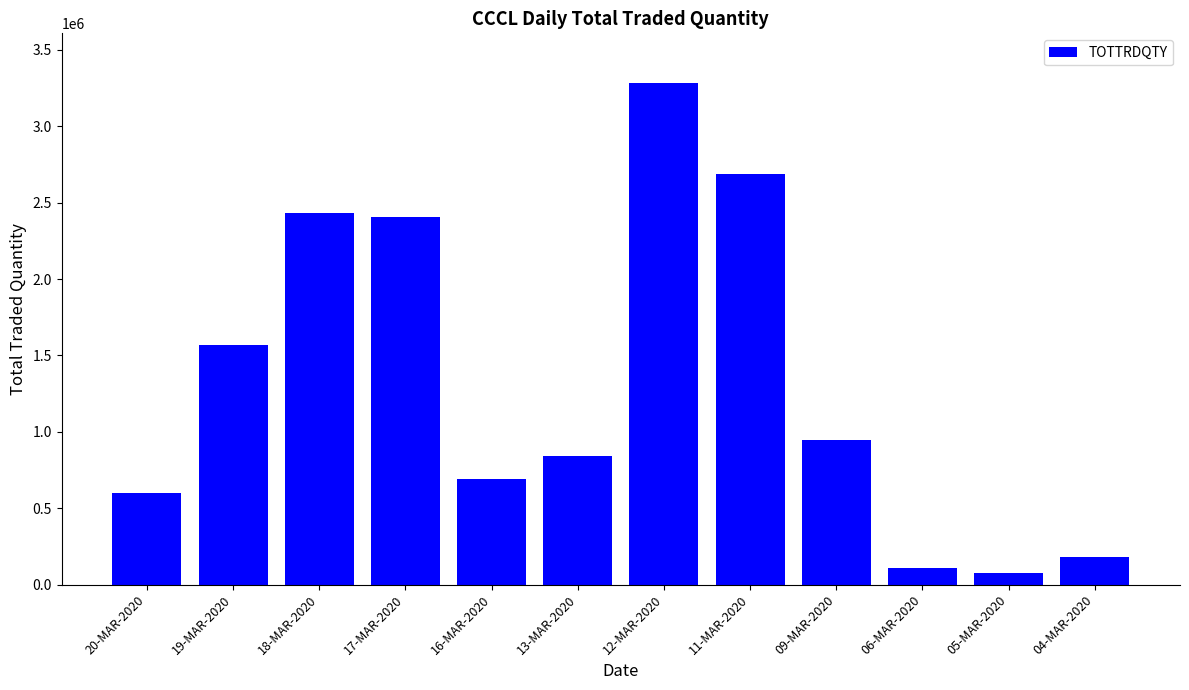

What is the label of the 2nd bar from the right?

05-MAR-2020